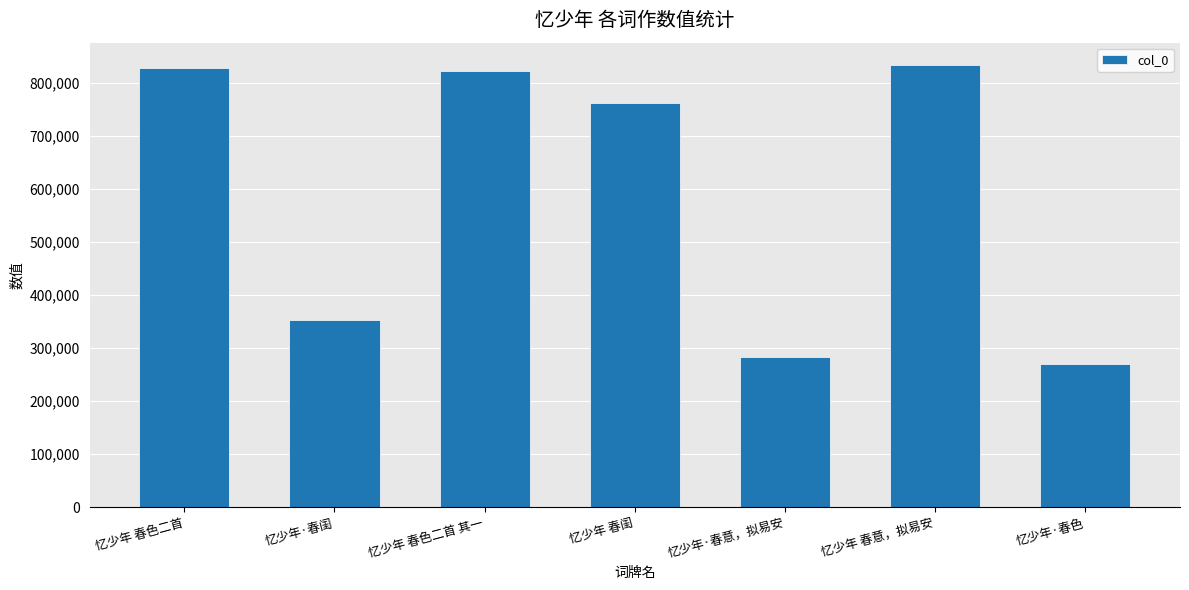

What is the sum of the values at 忆少年 春意，拟易安 and 忆少年 春色二首 其一?

1658342